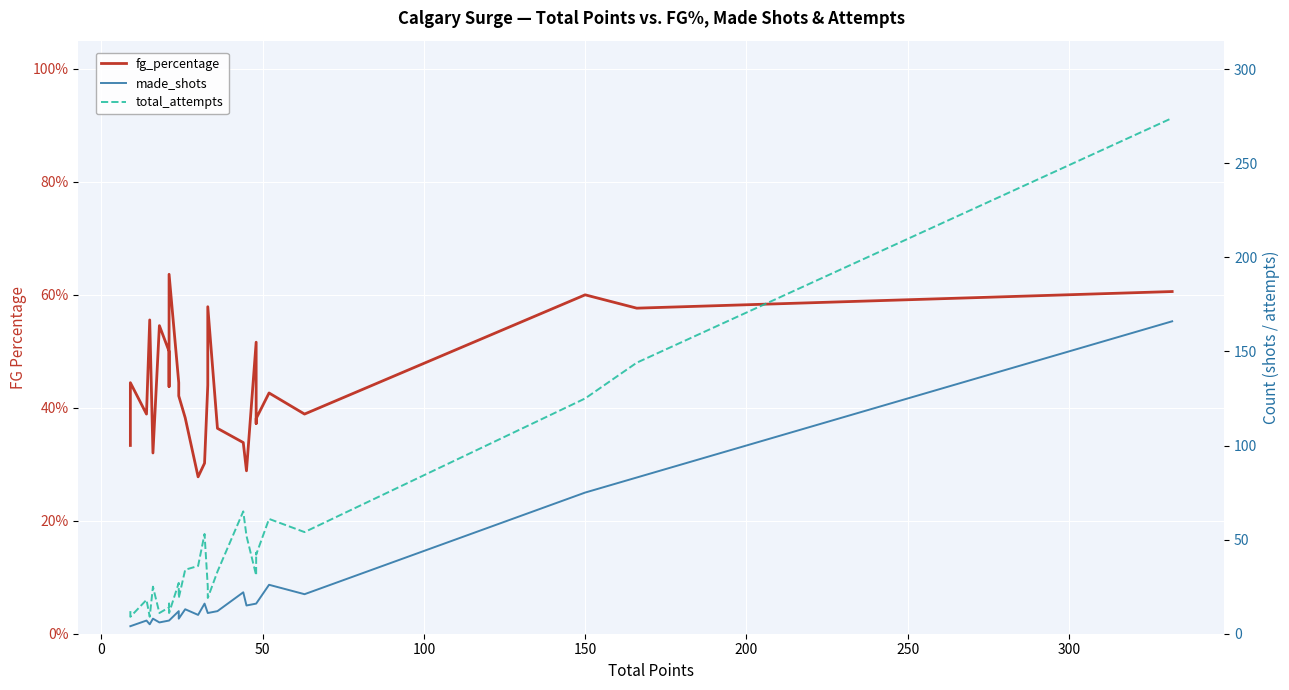

How many interior local valleys does the fg_percentage series have?

8